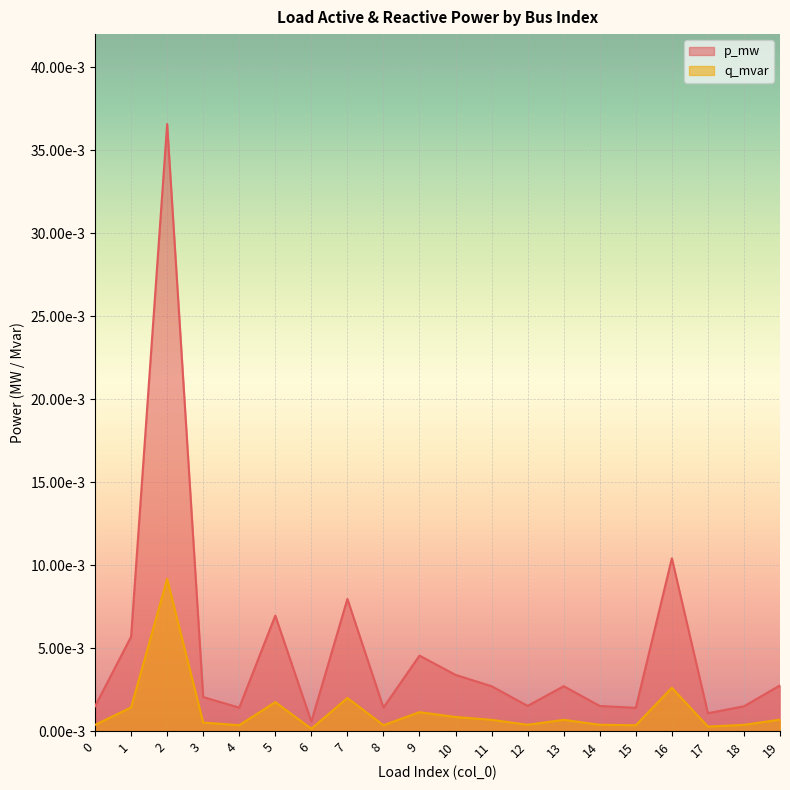

True or false: p_mw and q_mvar cross at least once.

False